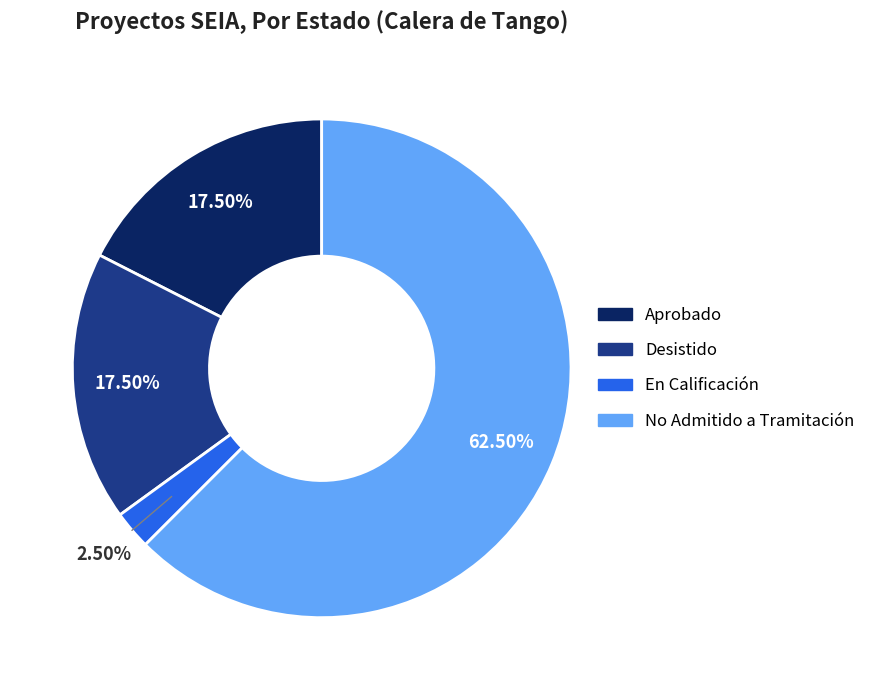

Is it true that En Calificación is 15% of the pie?

False